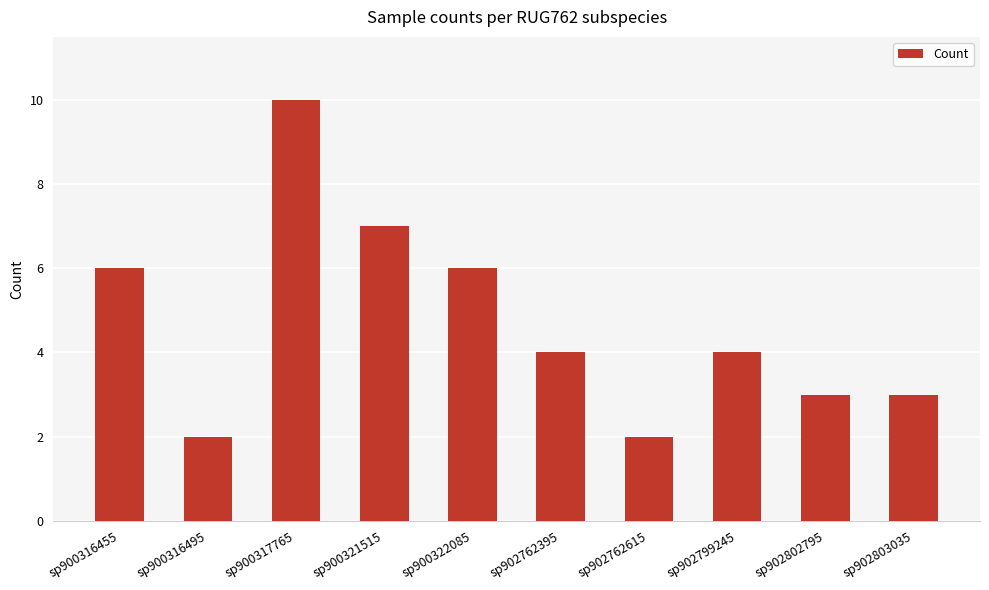

Is it true that the value at sp900322085 is 6?

True